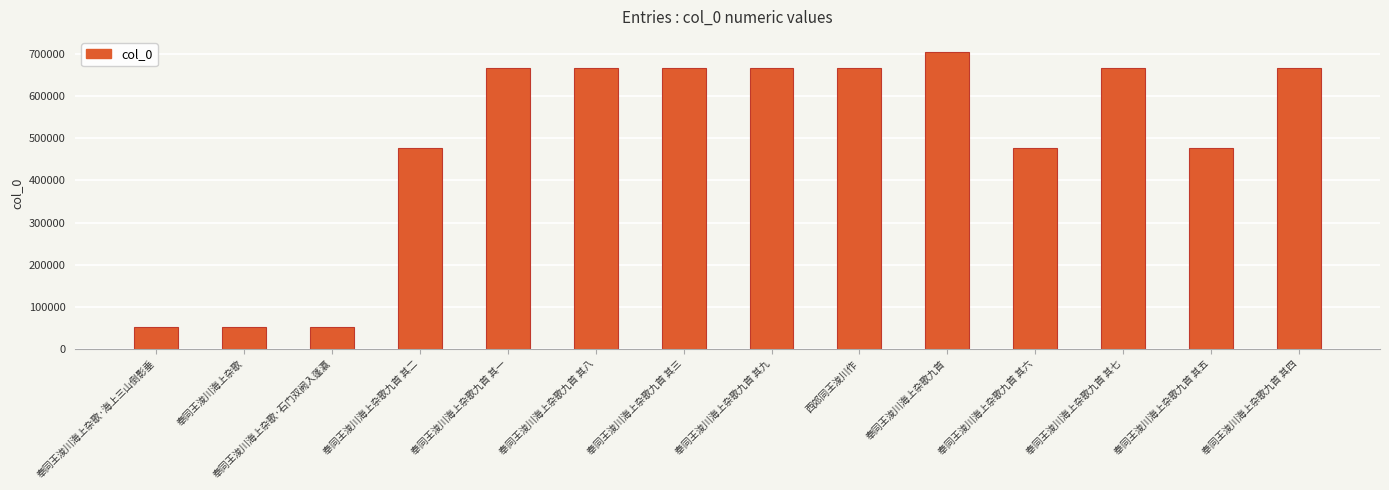

What is the difference between the second highest and second lowest values?

614940